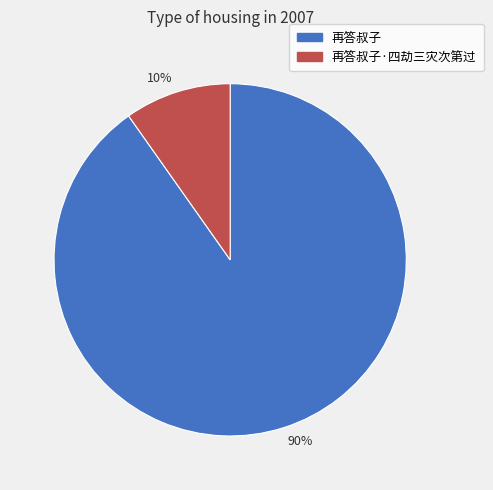

To the nearest percent, what is the average slice percentage?

50%